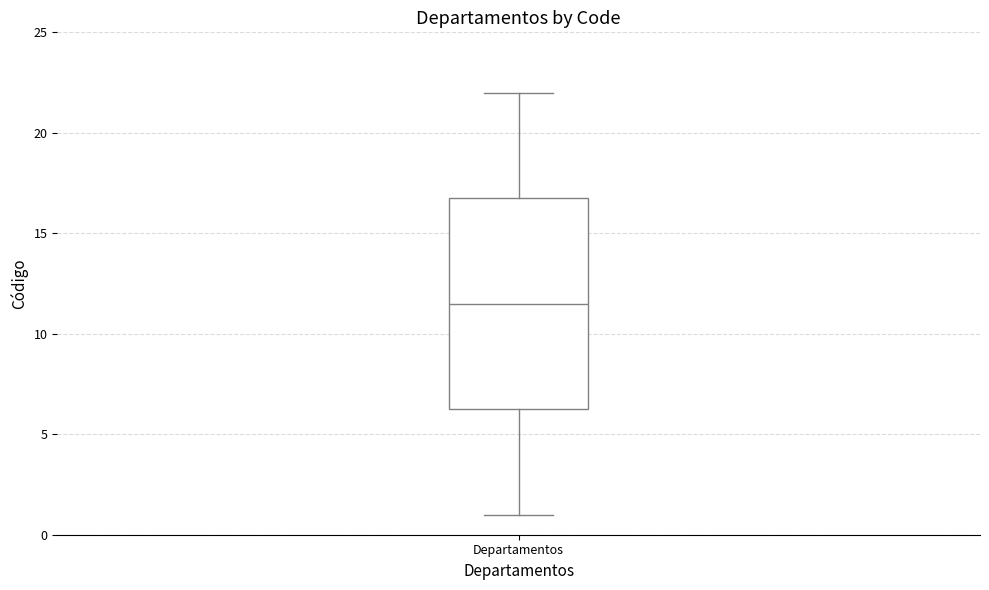

Where does the median line of the box for Departamentos sit on the y-axis? The values are not printed on the chart, so give them approximately, as read against the axis.

11.5